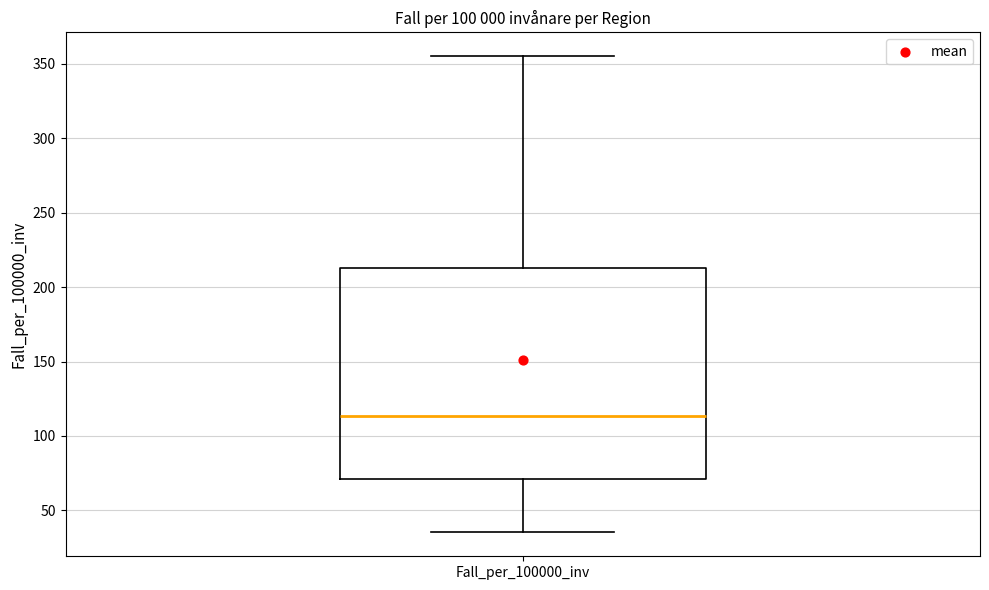

Where is the upper edge of the box for Fall_per_100000_inv on the y-axis? The values are not printed on the chart, so give them approximately, as read against the axis.

215